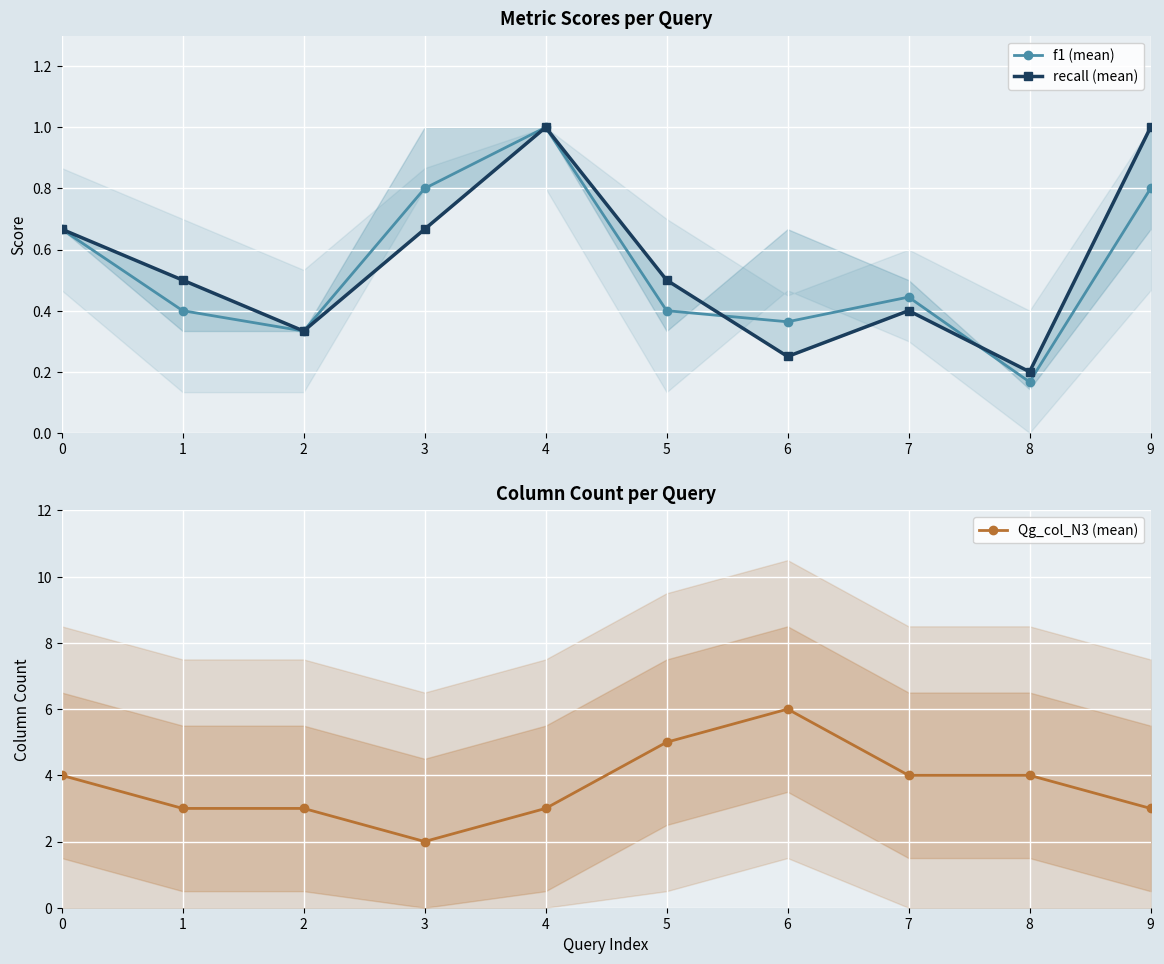

At which label is f1 (mean) closest to 0?

8